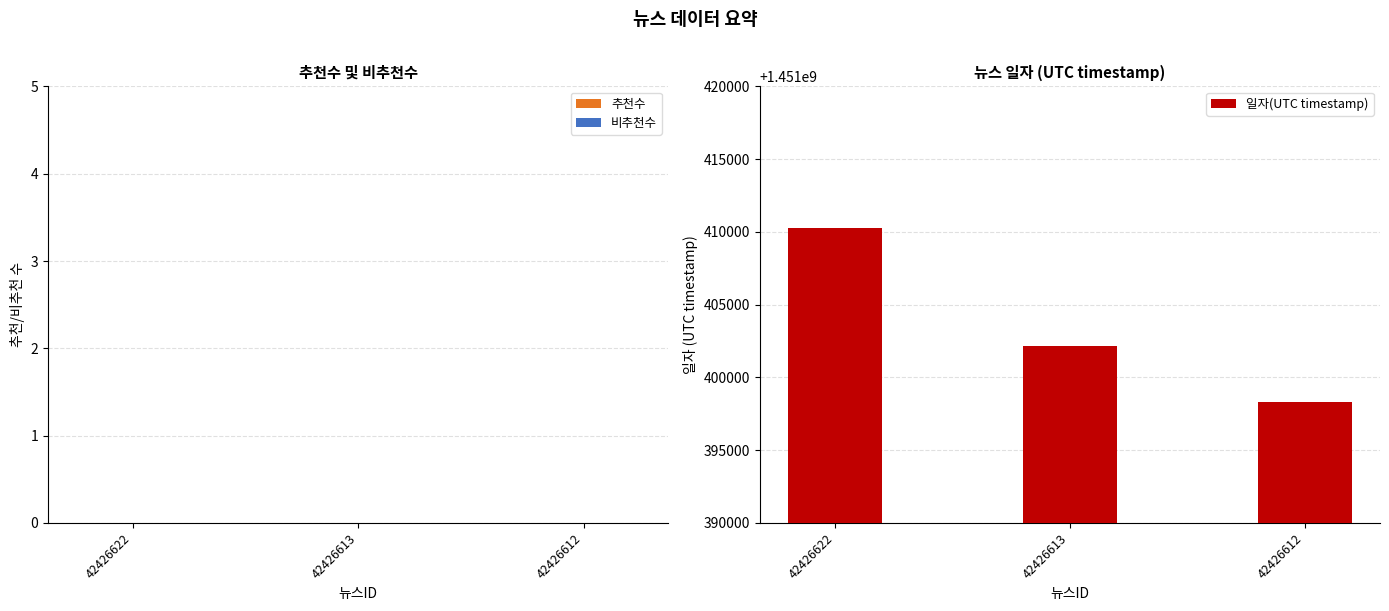

Does the chart contain any negative values?

No